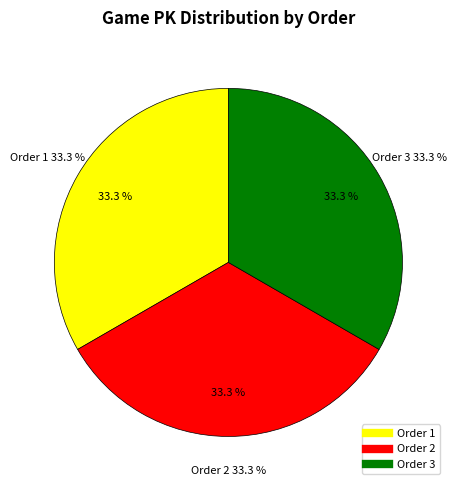

Does any single category account for the majority?

No